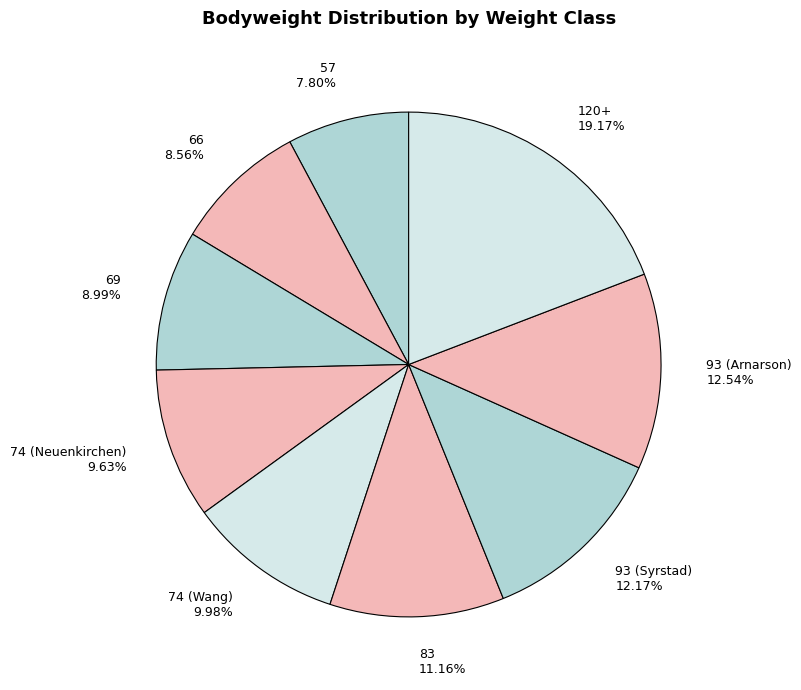

What is the largest slice in the pie chart?

120+